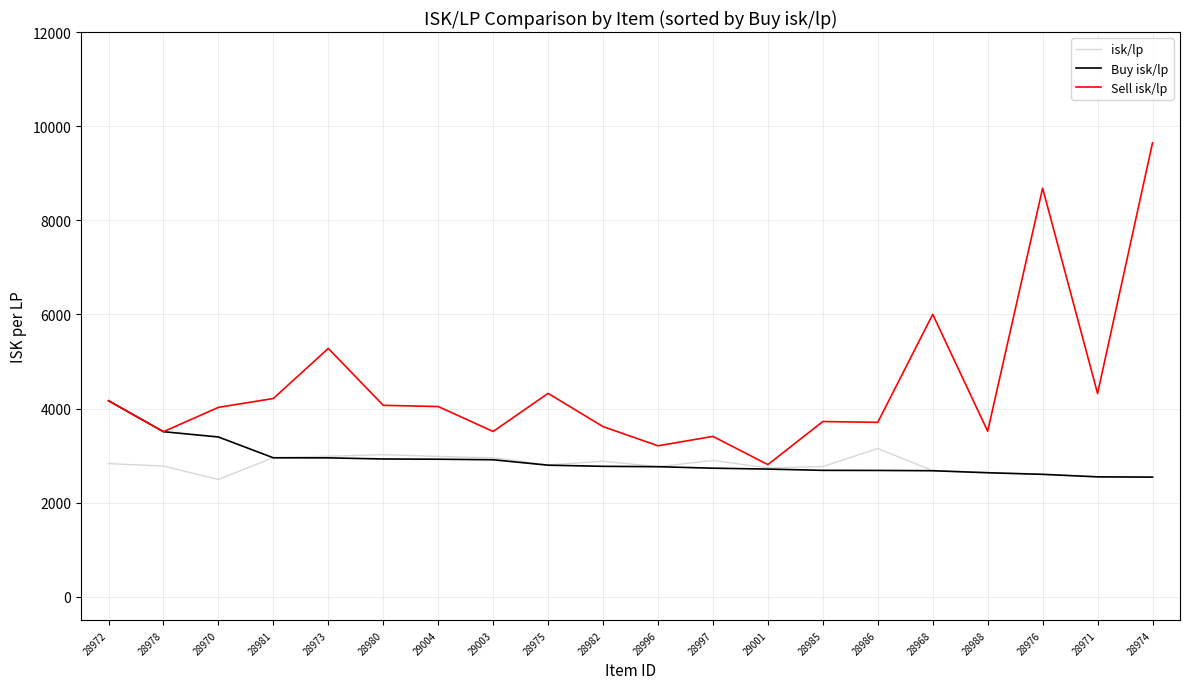

What position from the right is 28996?

10